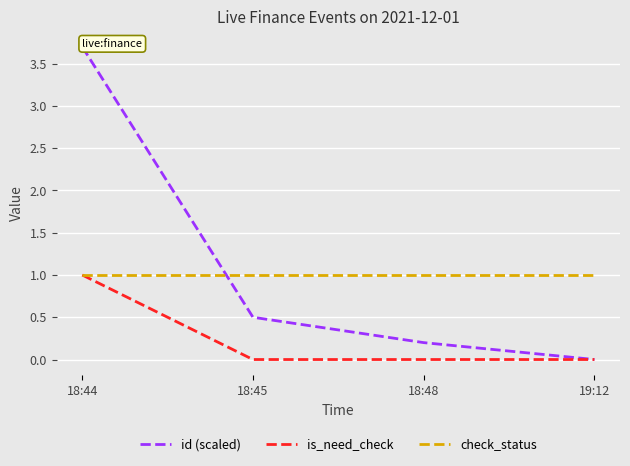

True or false: id (scaled) has a value of 1.7 at 19:12.

False